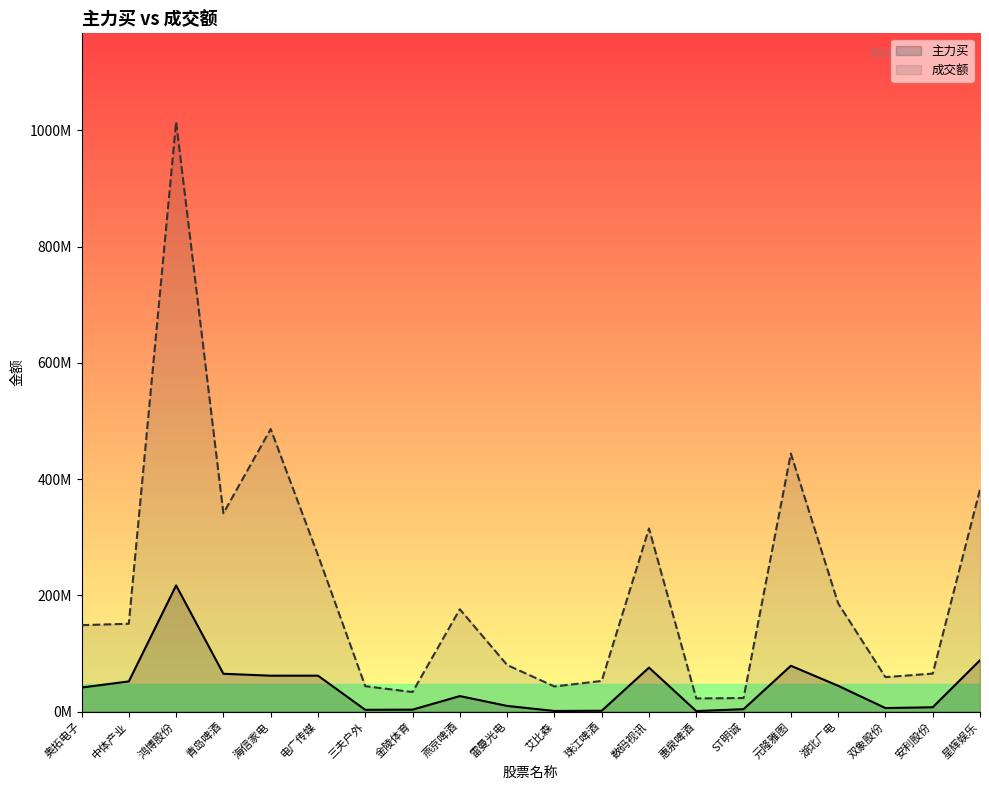

What is the sum of all 主力买 values?

851384232